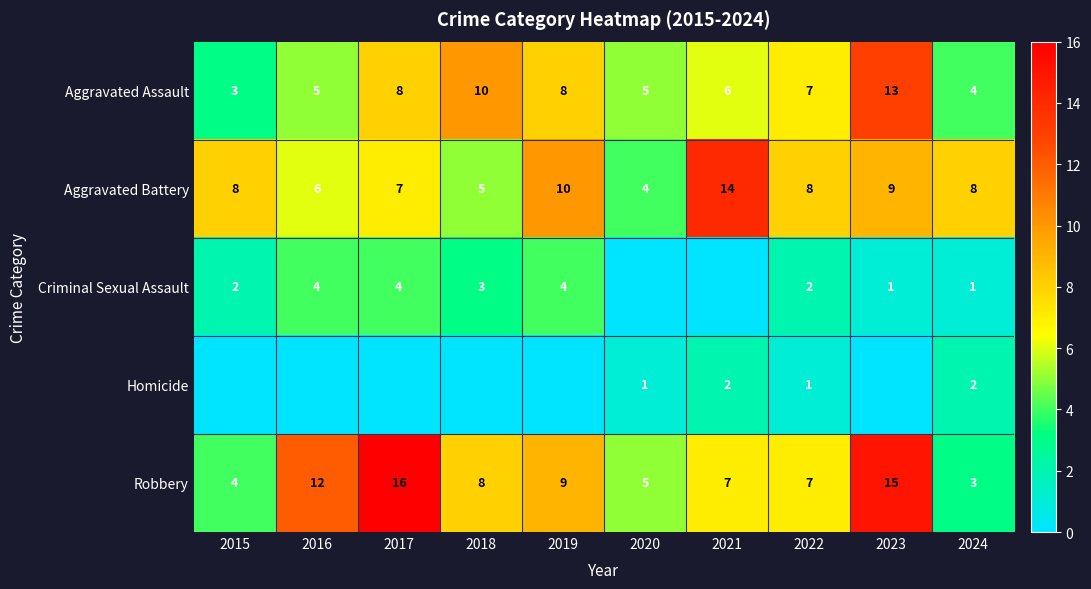

The value of Criminal Sexual Assault at 2015 is 2. True or false?

True